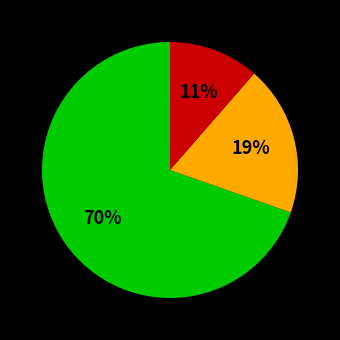

To the nearest percent, what is the average slice percentage?

33%